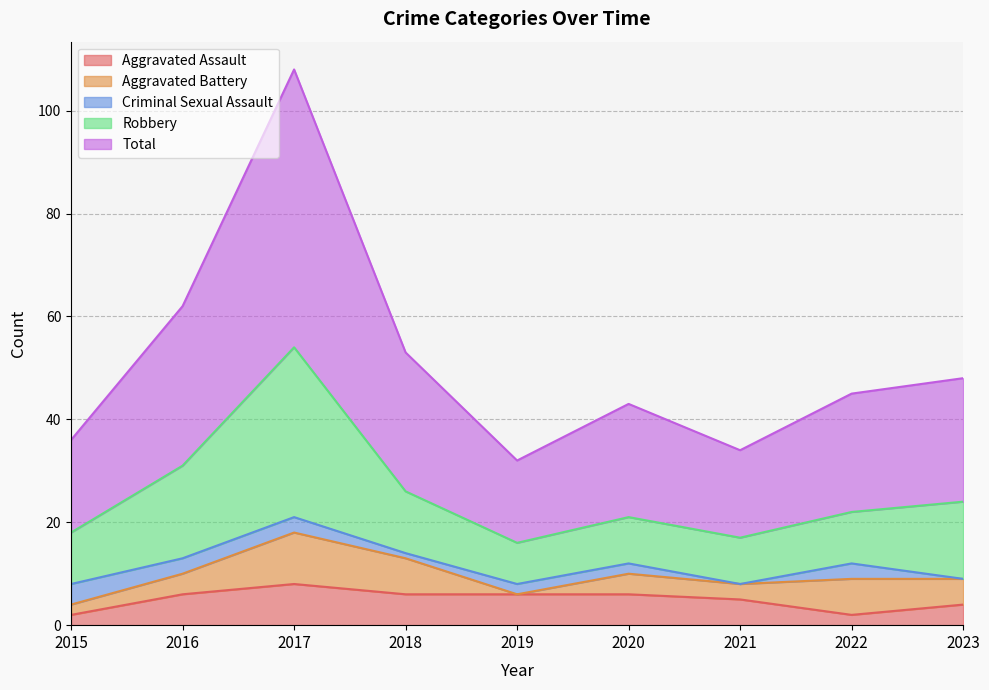

At which label is Robbery closest to 35?

2016